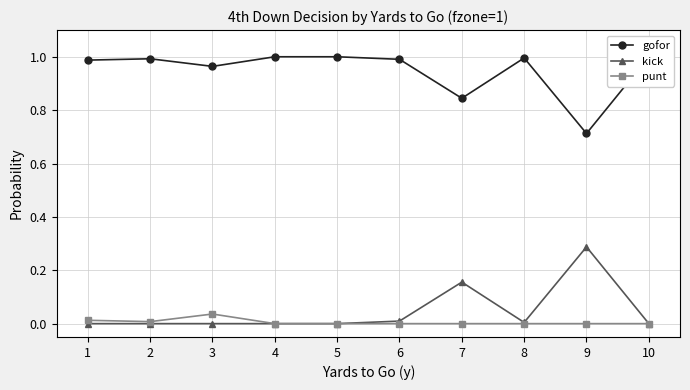

What is the difference between the maximum and minimum values in the gofor series?

0.3